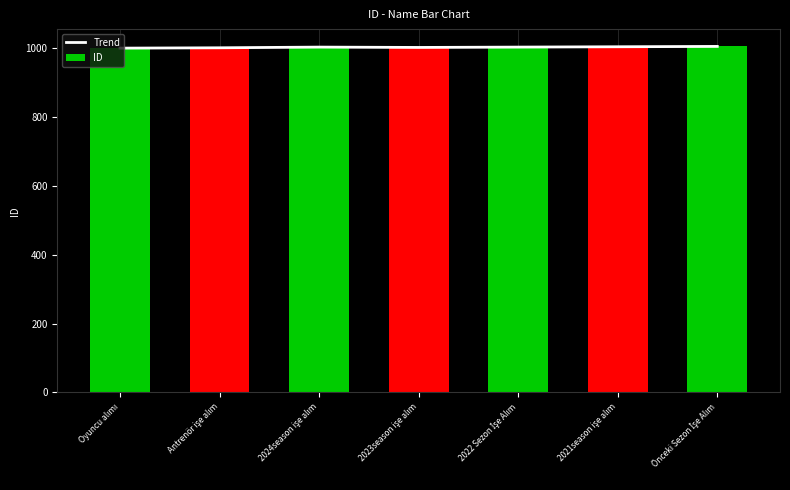

List the series in order of their peak value, highest first.

Trend, ID